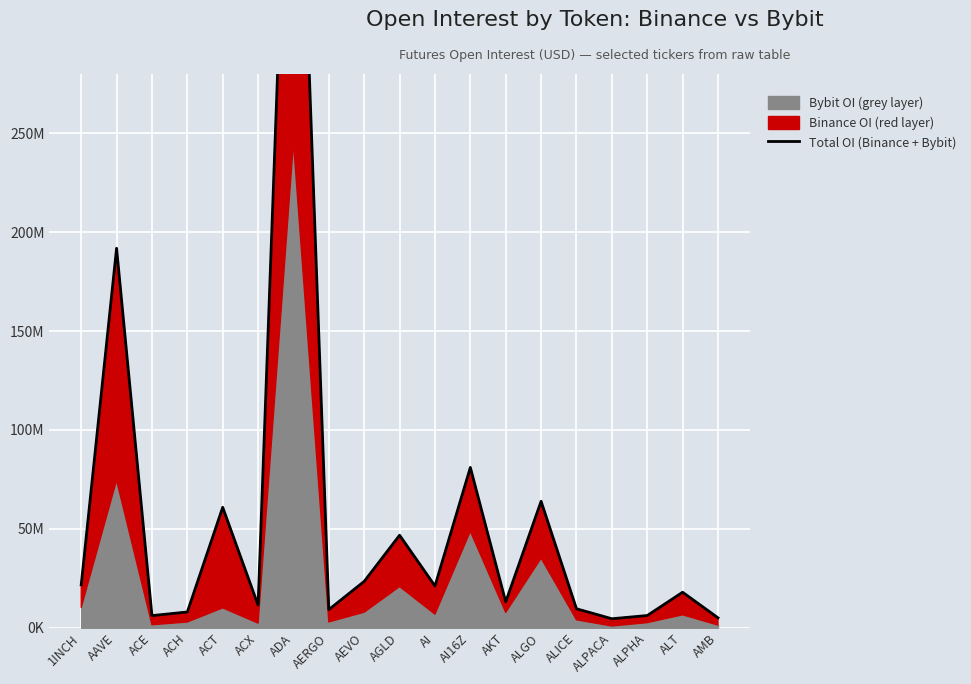

How many data points does each series have?

19